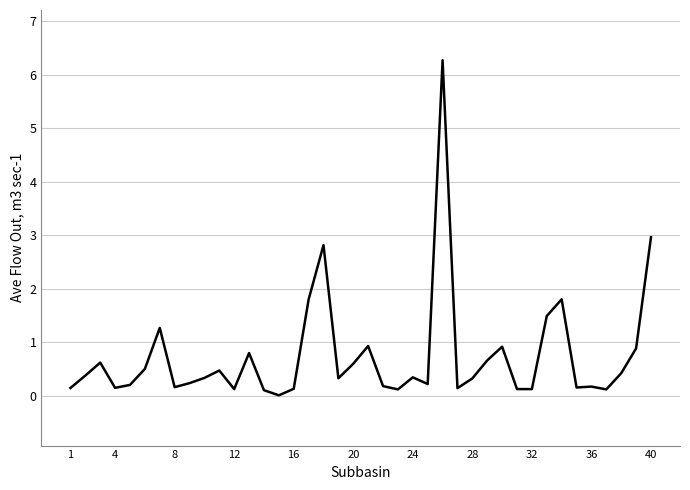

What is the greatest value displayed?

6.3